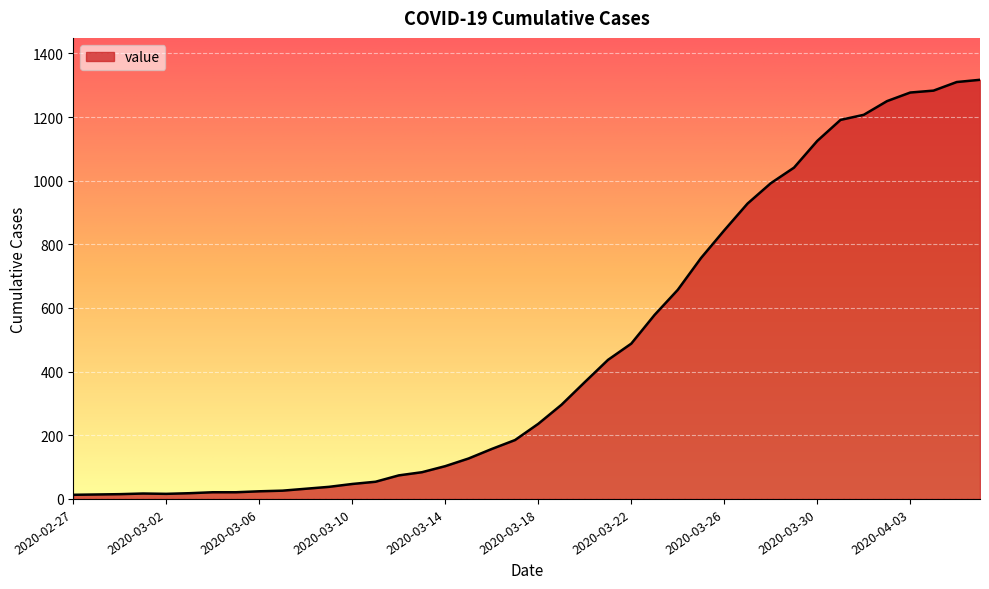

What is the average value?

467